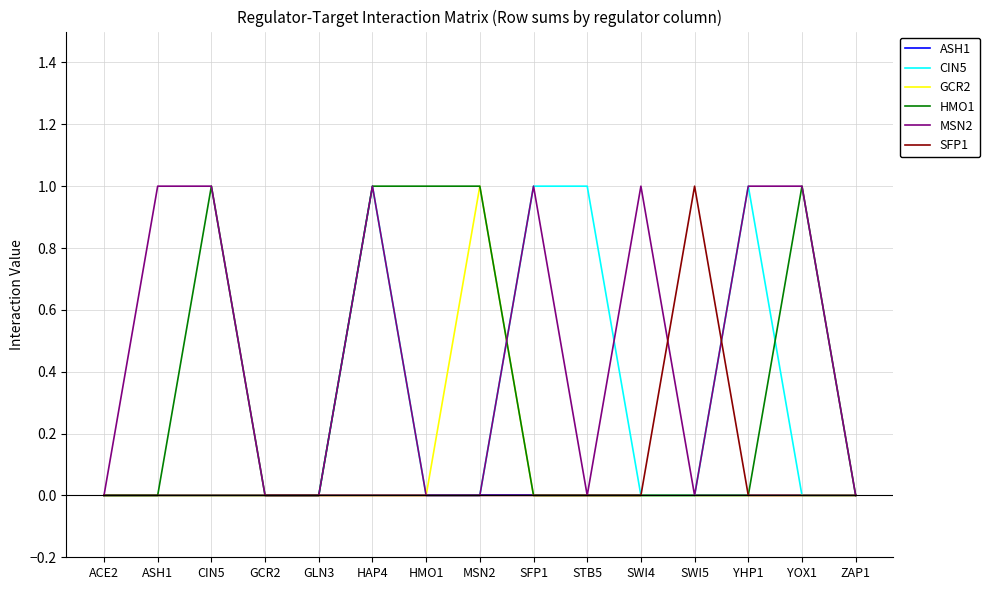

The MSN2 series shows 1 at GLN3. True or false?

False